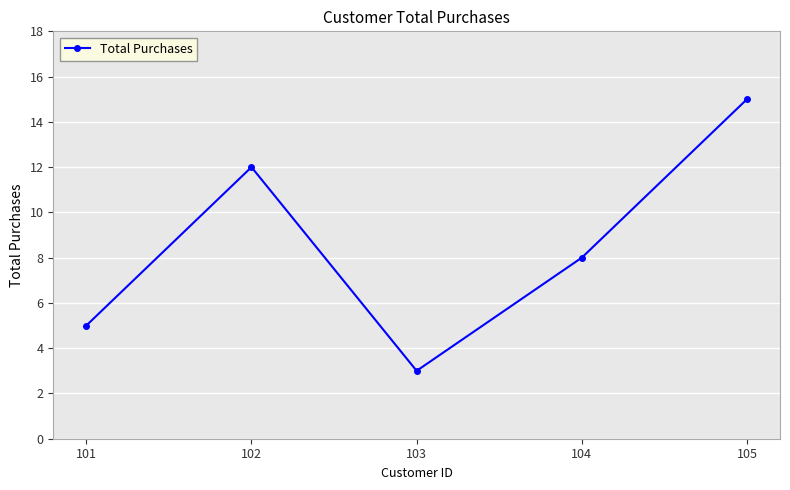

True or false: the data shows 8 at 104.

True